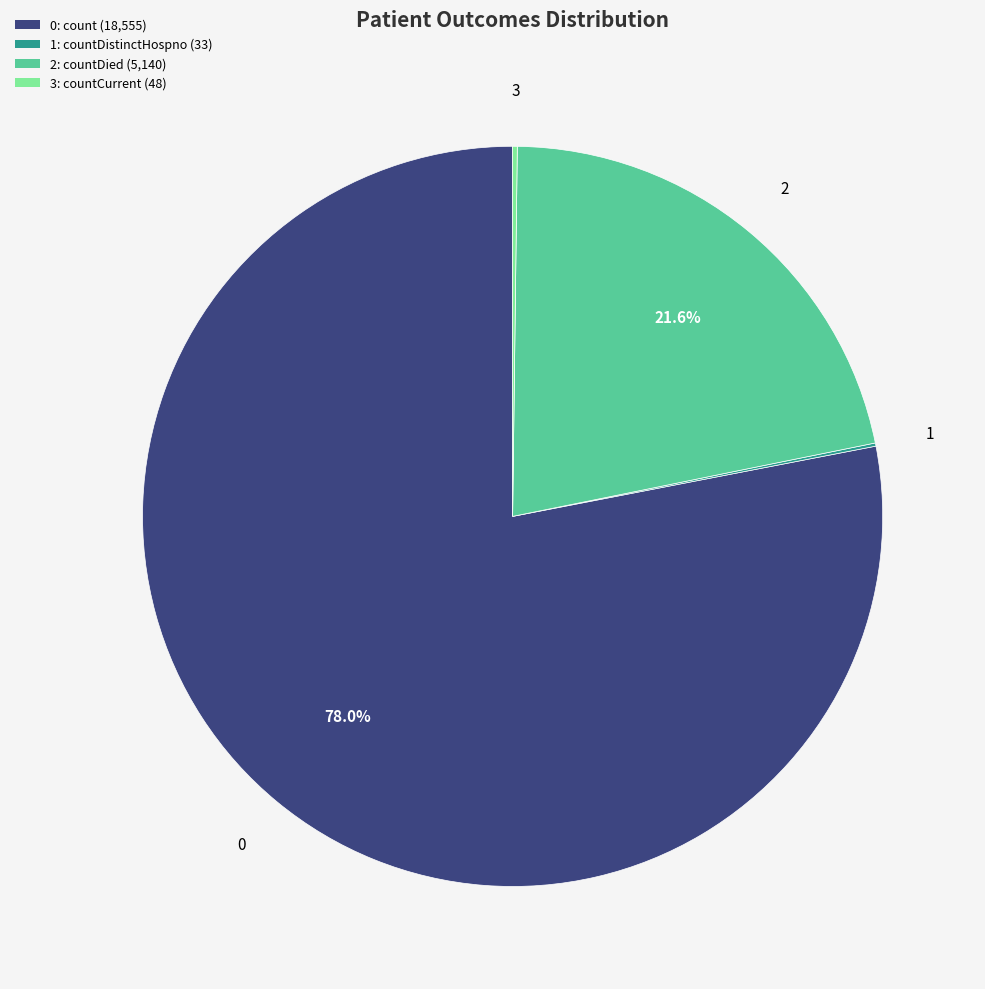

Does any single category account for the majority?

Yes